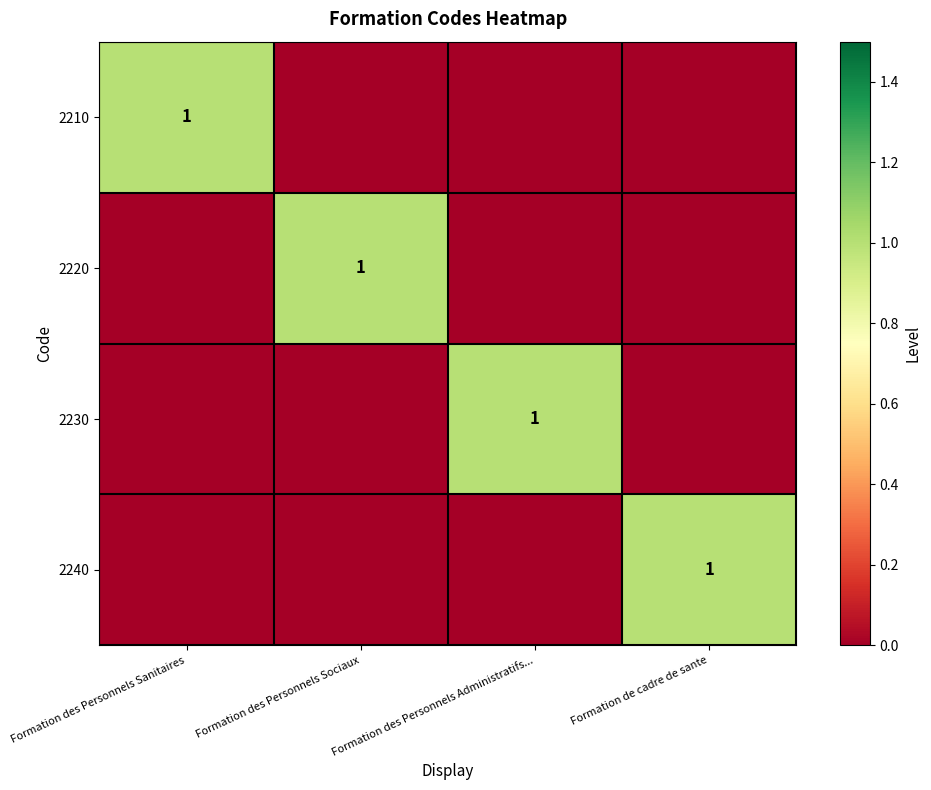

Is it true that 2220 equals 1 at Formation des Personnels Sociaux?

True